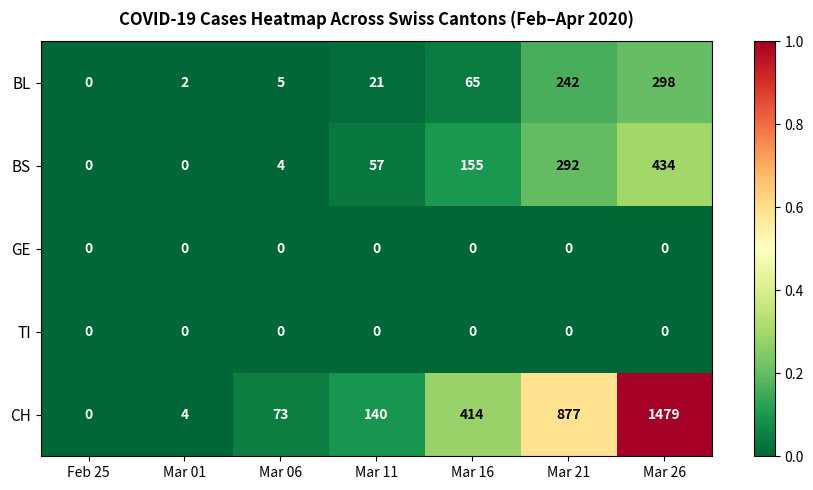

What is the total value across all series at Mar 11?

218